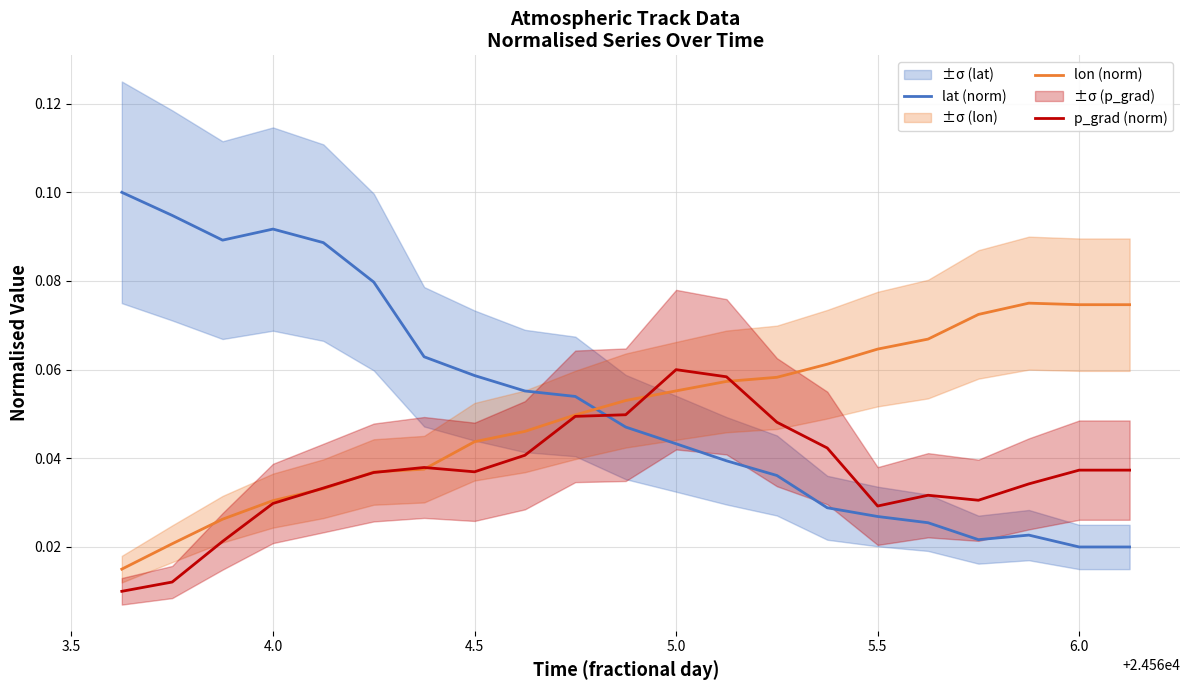

How many lines are shown in the chart?

3